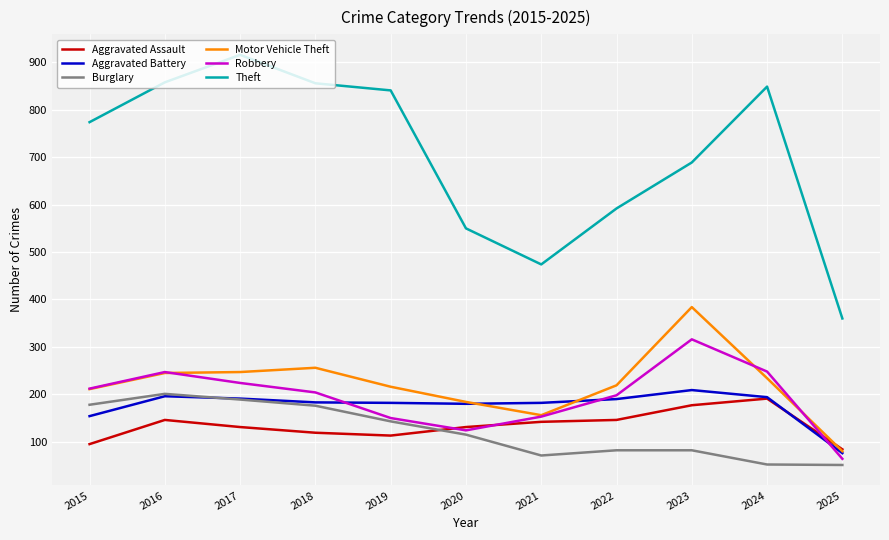

How many series are shown in this chart?

6